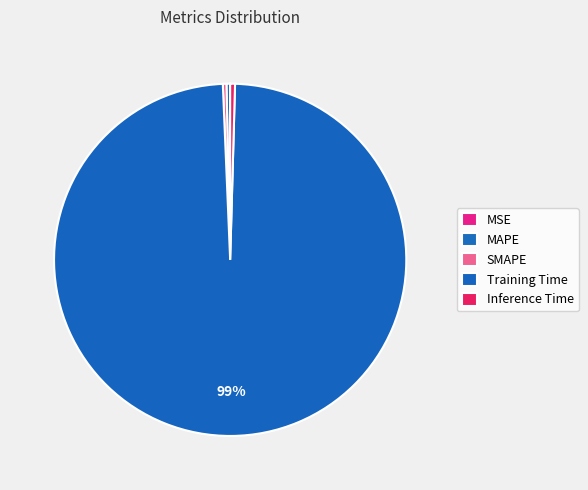

To the nearest percent, what is the difference between the largest and smallest slice percentages?

99%